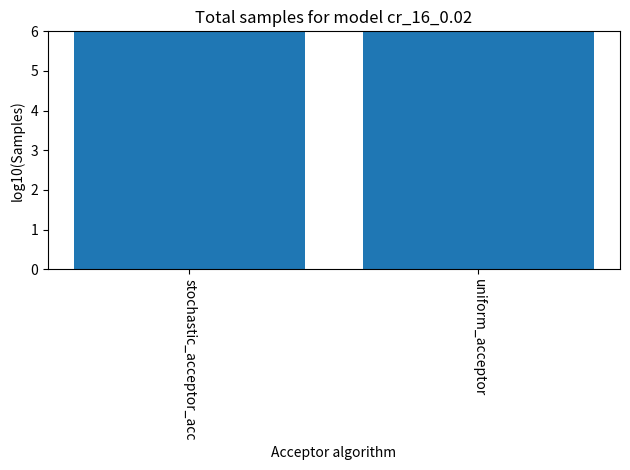

Is it true that the value at uniform_acceptor is 4.7?

False